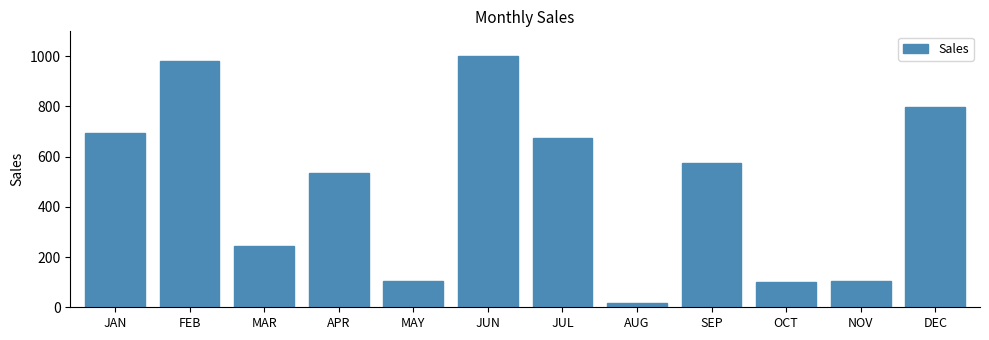

What is the difference between the maximum and minimum values?

983.7